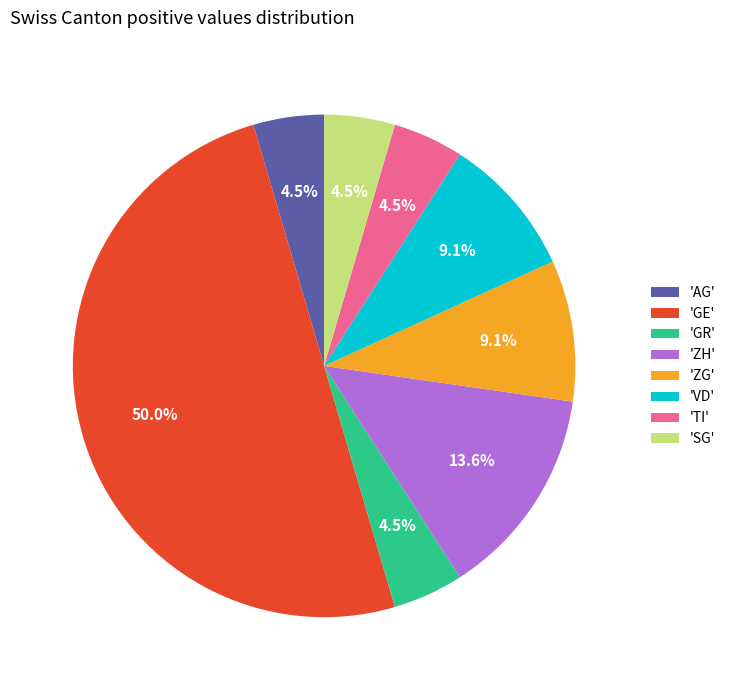

Which slice represents more than half of the pie?

'GE'